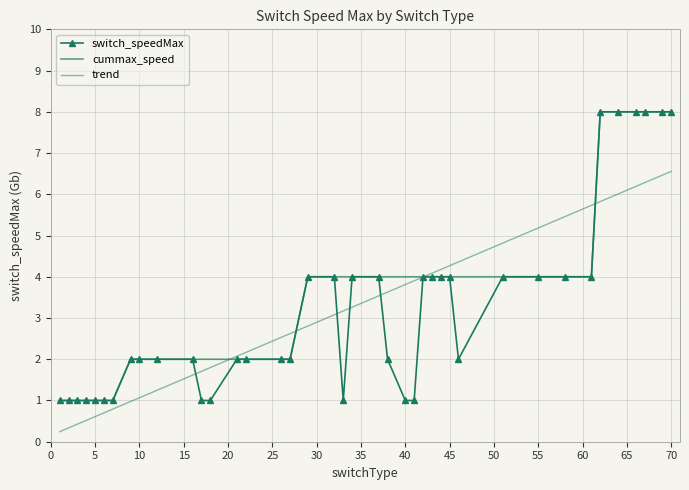

Reading left to right, transcribe all the data shown in this chart.

switch_speedMax: 1.0	1.0	1.0	1.0	1.0	1.0	1.0	2.0	2.0	2.0	2.0	1.0	1.0	2.0	2.0	2.0	2.0	4.0	4.0	1.0	4.0	4.0	2.0	1.0	1.0	4.0	4.0	4.0	4.0	2.0	4.0	4.0	4.0	4.0	8.0	8.0	8.0	8.0	8.0	8.0
cummax_speed: 1.0	1.0	1.0	1.0	1.0	1.0	1.0	2.0	2.0	2.0	2.0	2.0	2.0	2.0	2.0	2.0	2.0	4.0	4.0	4.0	4.0	4.0	4.0	4.0	4.0	4.0	4.0	4.0	4.0	4.0	4.0	4.0	4.0	4.0	8.0	8.0	8.0	8.0	8.0	8.0
trend: 0.2	0.3	0.4	0.5	0.6	0.7	0.8	1.0	1.1	1.2	1.6	1.7	1.8	2.1	2.2	2.5	2.6	2.8	3.1	3.2	3.3	3.5	3.6	3.8	3.9	4.0	4.1	4.2	4.3	4.4	4.8	5.2	5.5	5.7	5.8	6.0	6.2	6.3	6.5	6.6